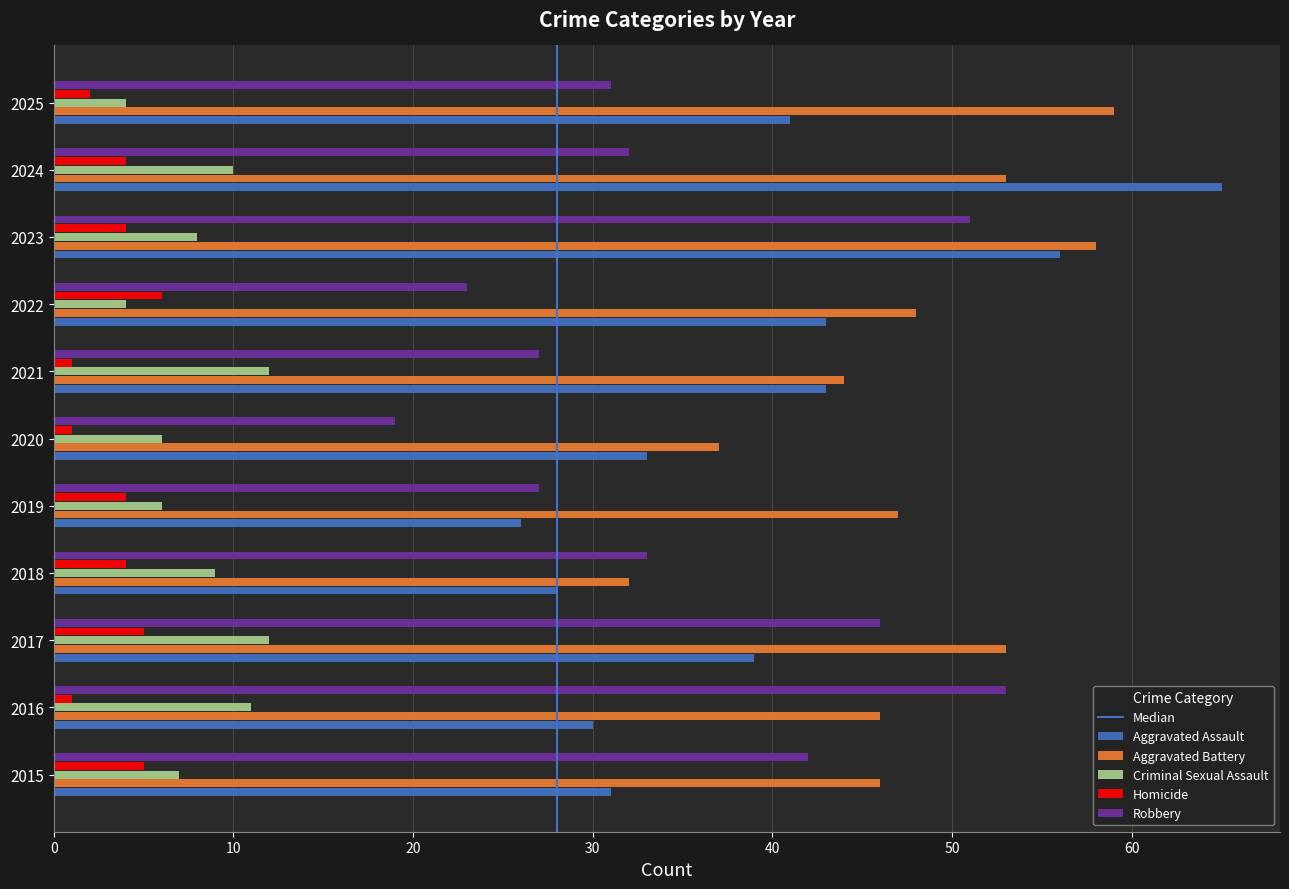

Is it true that Aggravated Battery equals 44 at 2018?

False